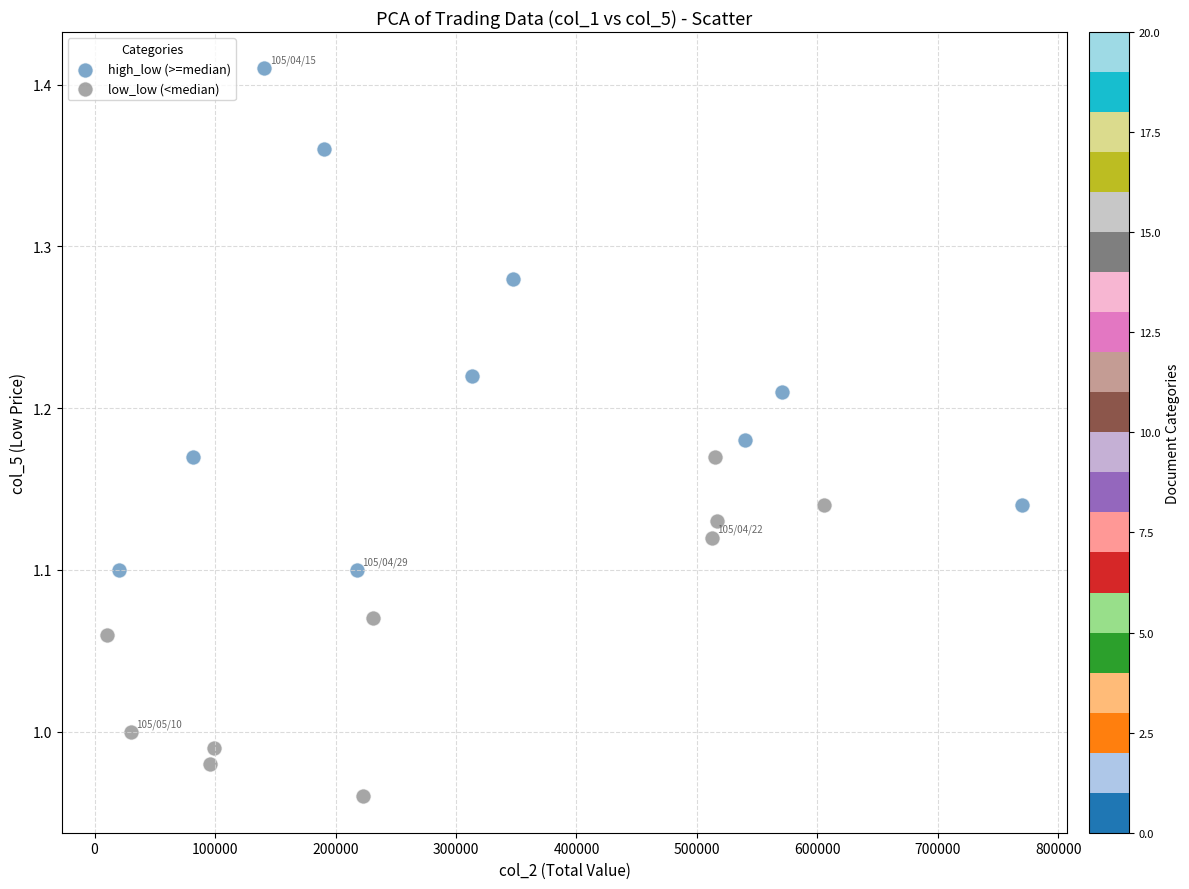

Which series has the widest spread of Y values?

high_low (>=median)